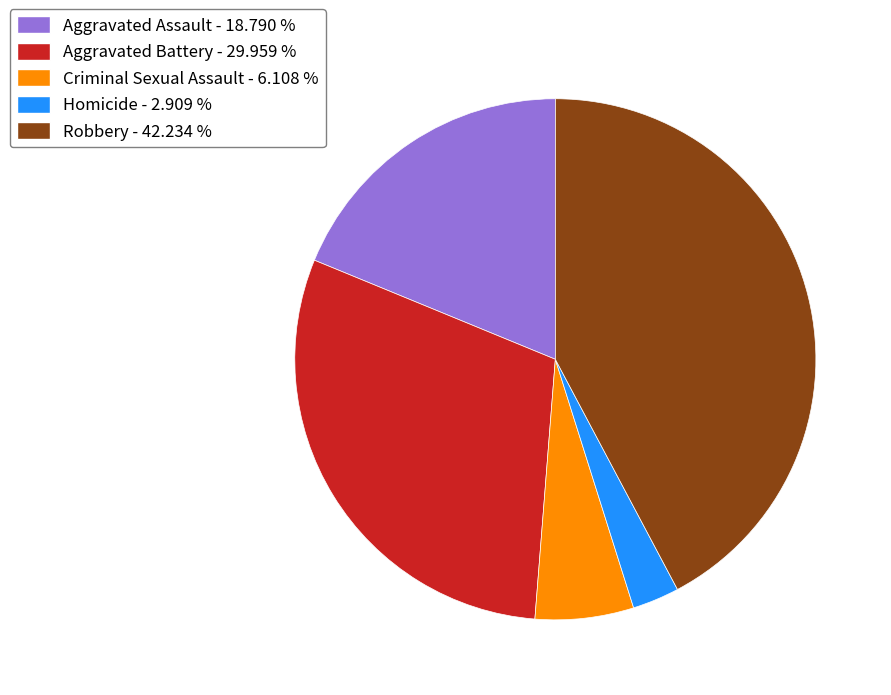

Which has a higher value, Aggravated Battery - 29.959 % or Aggravated Assault - 18.790 %?

Aggravated Battery - 29.959 %